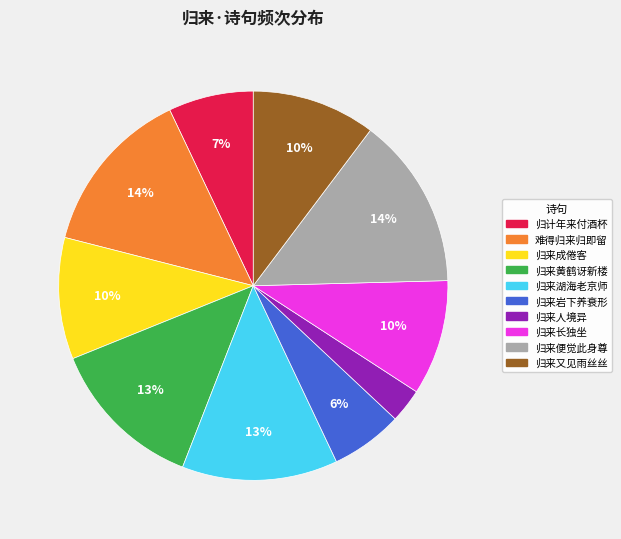

Which has a higher value, 归来湖海老京师 or 难得归来归即留?

难得归来归即留